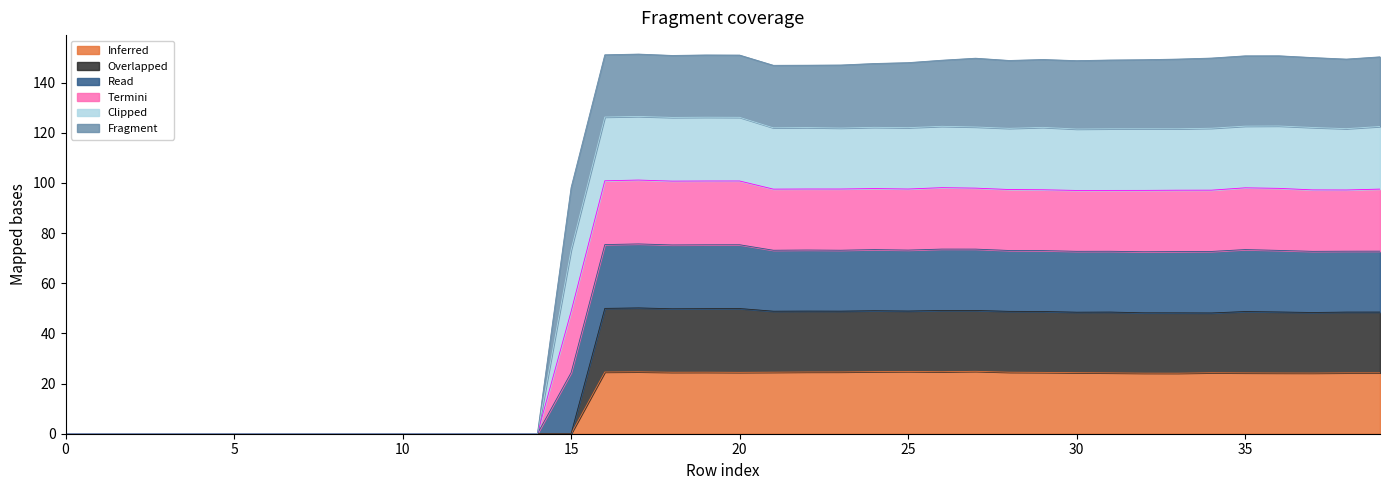

What is the maximum value for Inferred?

24.9